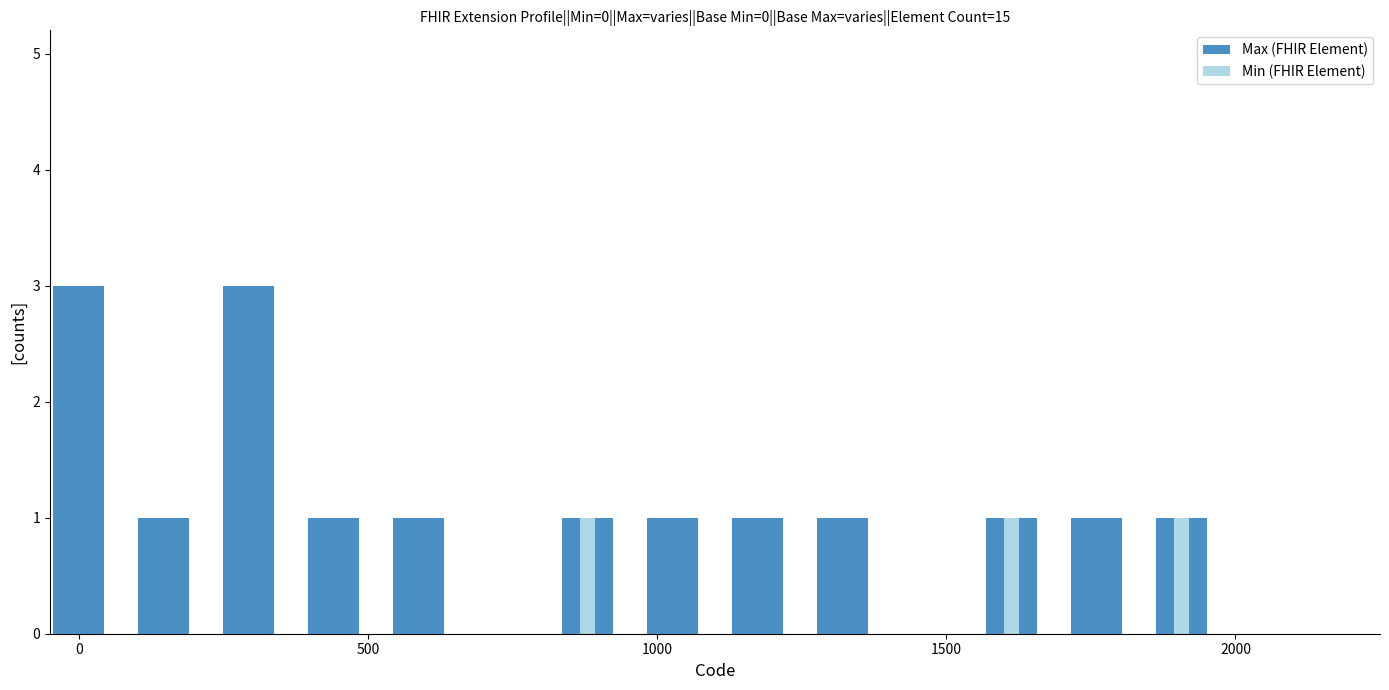

What is the maximum value for Max (FHIR Element)?

3